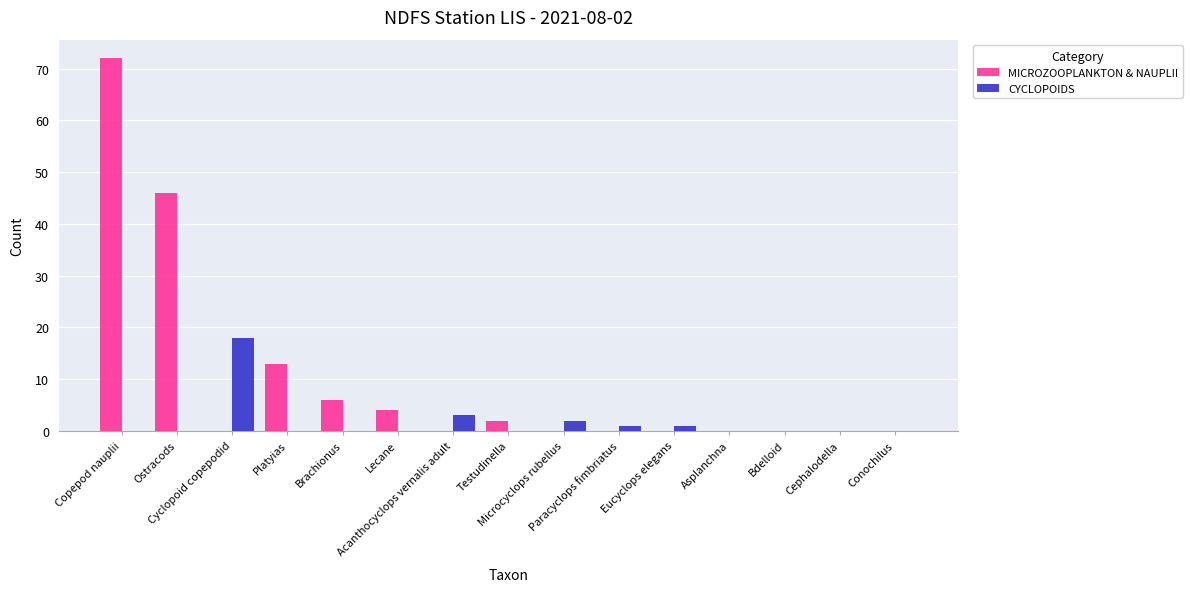

Reading left to right, extract all data points from this chart.

MICROZOOPLANKTON & NAUPLII: Copepod nauplii=72	Ostracods=46	Cyclopoid copepodid=0	Platyias=13	Brachionus=6	Lecane=4	Acanthocyclops vernalis adult=0	Testudinella=2	Microcyclops rubellus=0	Paracyclops fimbriatus=0	Eucyclops elegans=0	Asplanchna=0	Bdelloid=0	Cephalodella=0	Conochilus=0
CYCLOPOIDS: Copepod nauplii=0	Ostracods=0	Cyclopoid copepodid=18	Platyias=0	Brachionus=0	Lecane=0	Acanthocyclops vernalis adult=3	Testudinella=0	Microcyclops rubellus=2	Paracyclops fimbriatus=1	Eucyclops elegans=1	Asplanchna=0	Bdelloid=0	Cephalodella=0	Conochilus=0